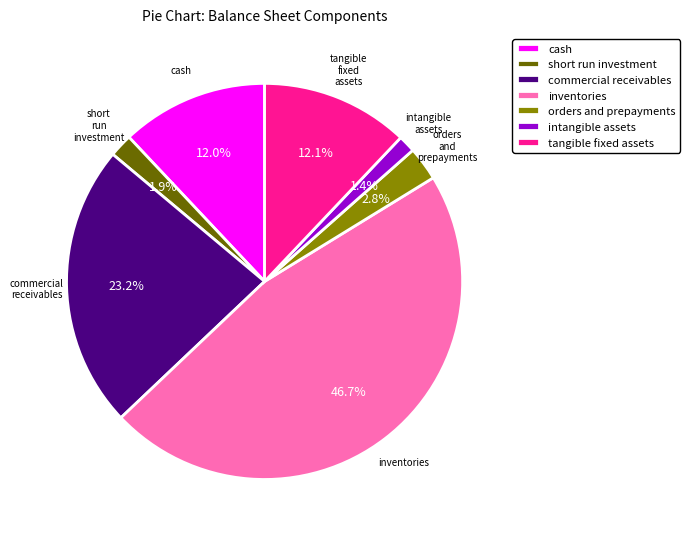

What percentage is NOT represented by intangible assets?

98.6%